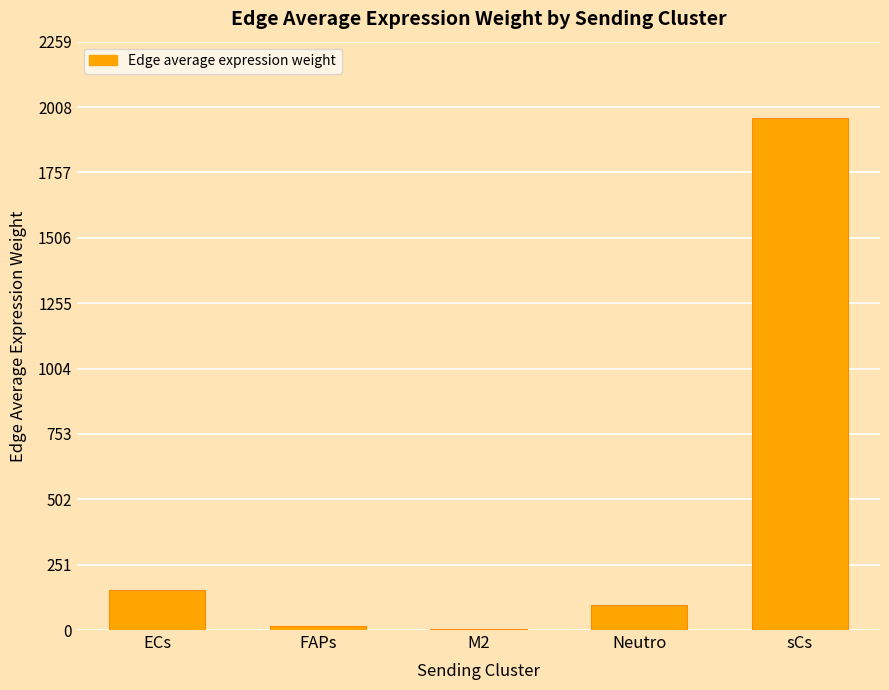

Between FAPs and sCs, which is larger?

sCs